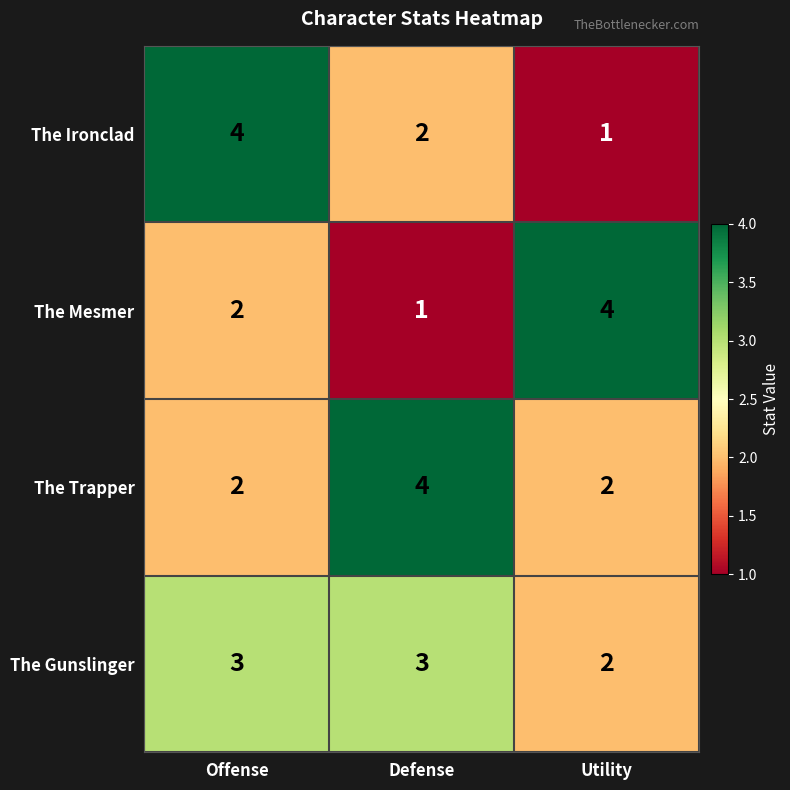

Reading left to right, transcribe all the data shown in this chart.

The Ironclad: 4	2	1
The Mesmer: 2	1	4
The Trapper: 2	4	2
The Gunslinger: 3	3	2